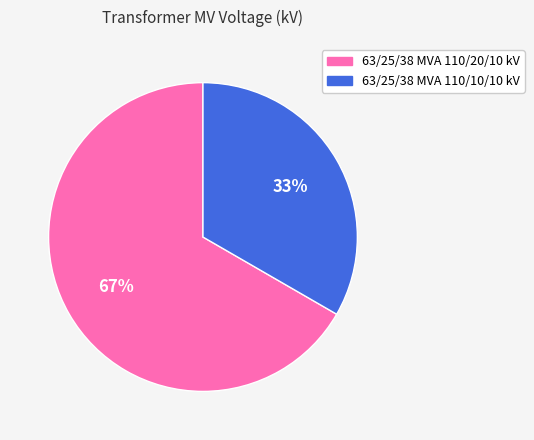

Rank the categories by value from lowest to highest.

63/25/38 MVA 110/10/10 kV, 63/25/38 MVA 110/20/10 kV